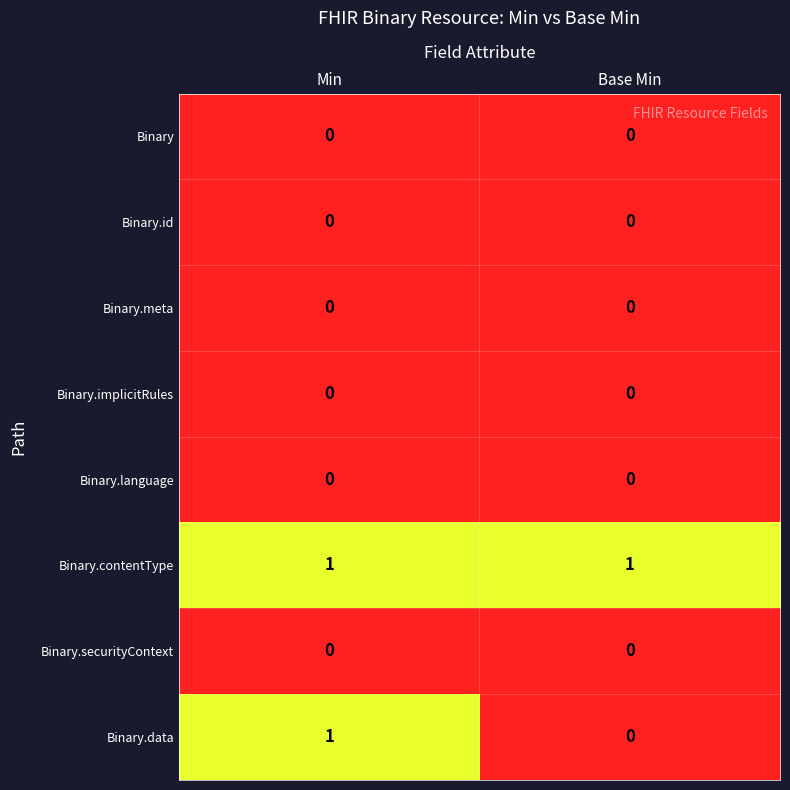

True or false: Binary.meta has a value of 0 at Base Min.

True